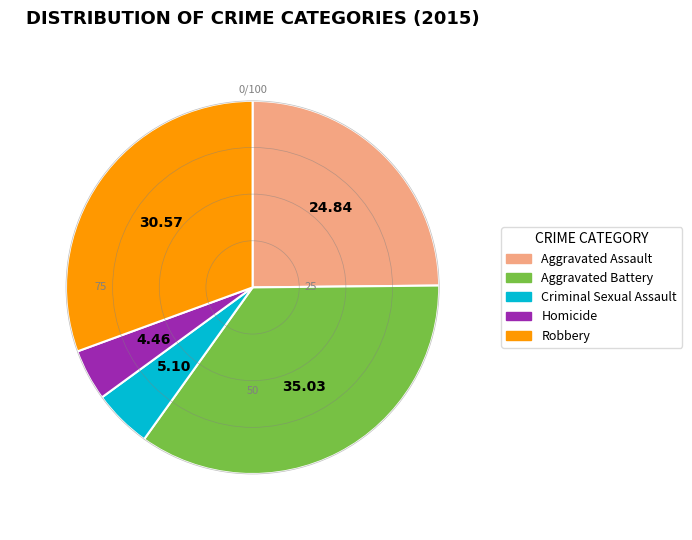

The Aggravated Battery slice represents 35% of the pie. True or false?

True